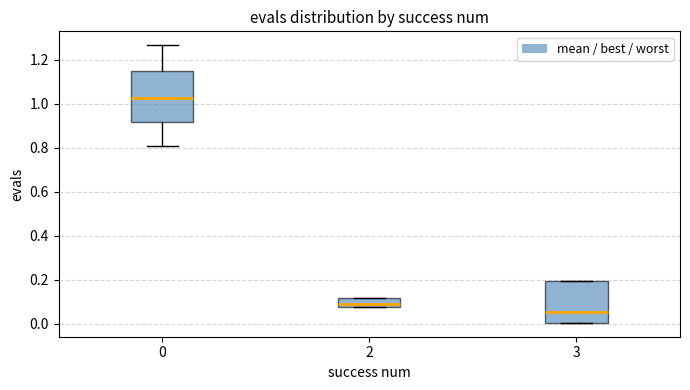

Which box is the tallest, from its lower edge to its upper edge?

0